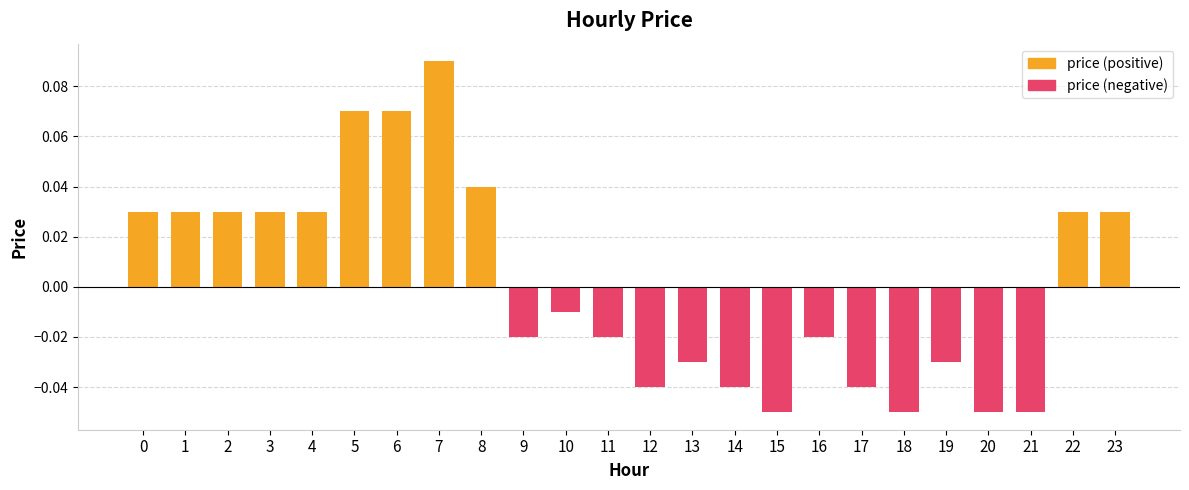

How many data points are less than 0?

13